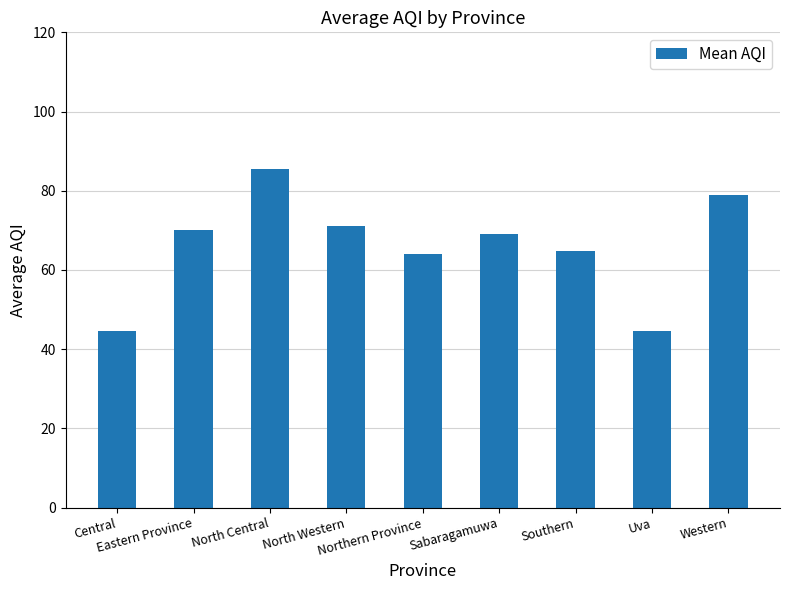

Approximately how many times larger is the value at Sabaragamuwa compared to North Central?

0.8